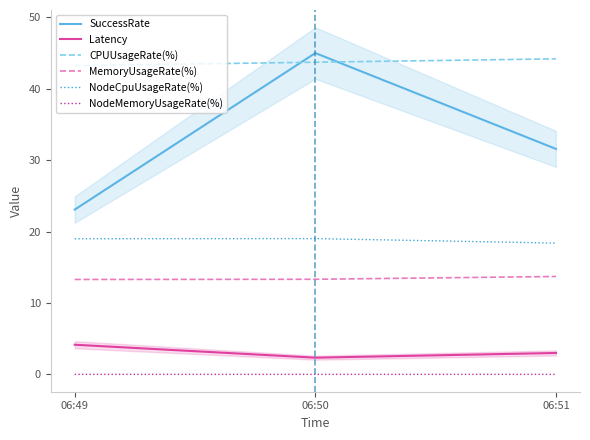

What is the total value across all series at 06:49?

102.8